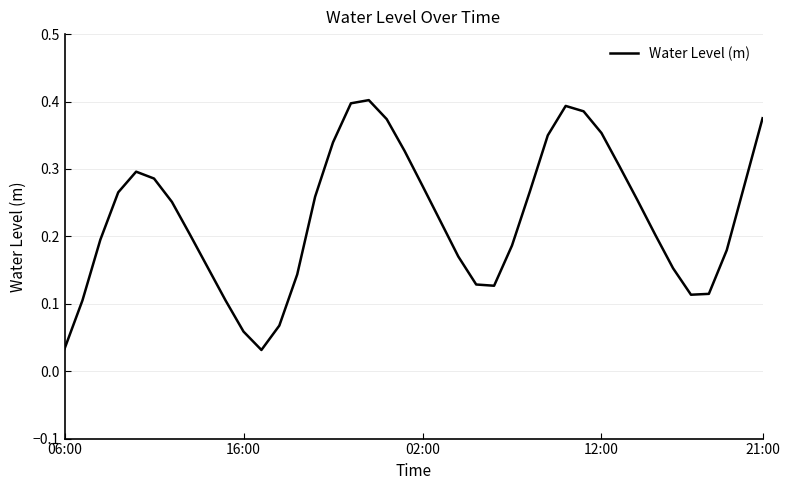

What is the greatest value displayed?

0.4